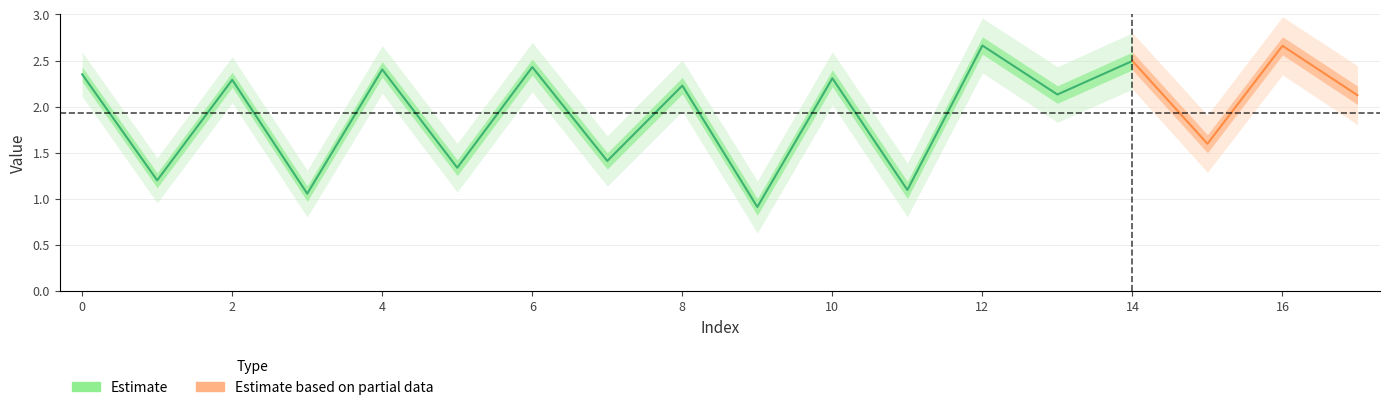

What is the difference between the values at 12 and 8?

0.4